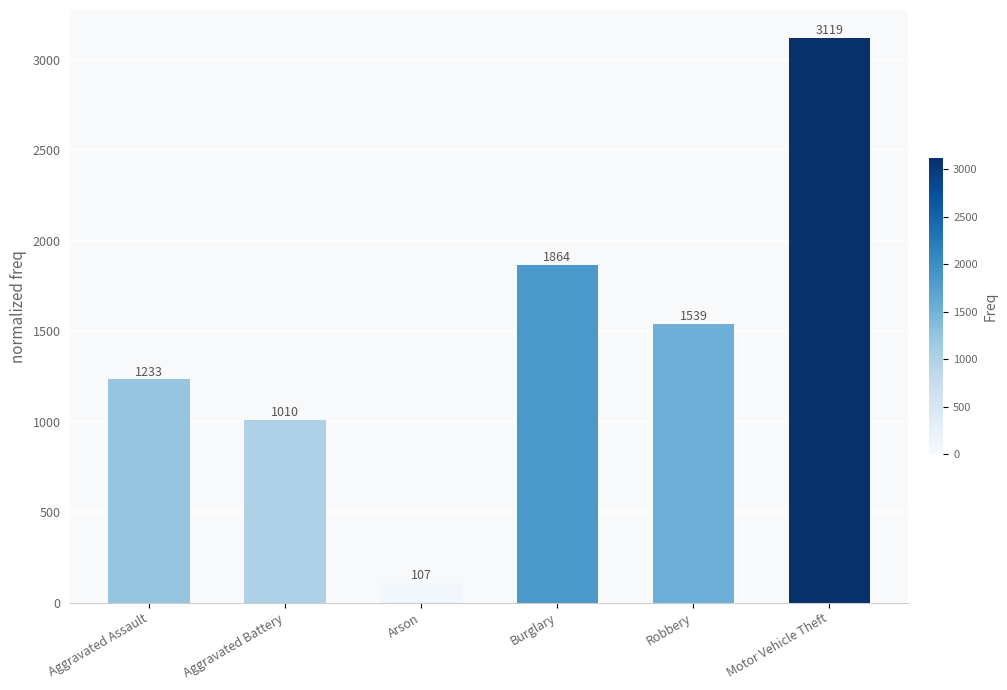

Reading left to right, what are all the values shown in this chart?

Aggravated Assault=1233	Aggravated Battery=1010	Arson=107	Burglary=1864	Robbery=1539	Motor Vehicle Theft=3119